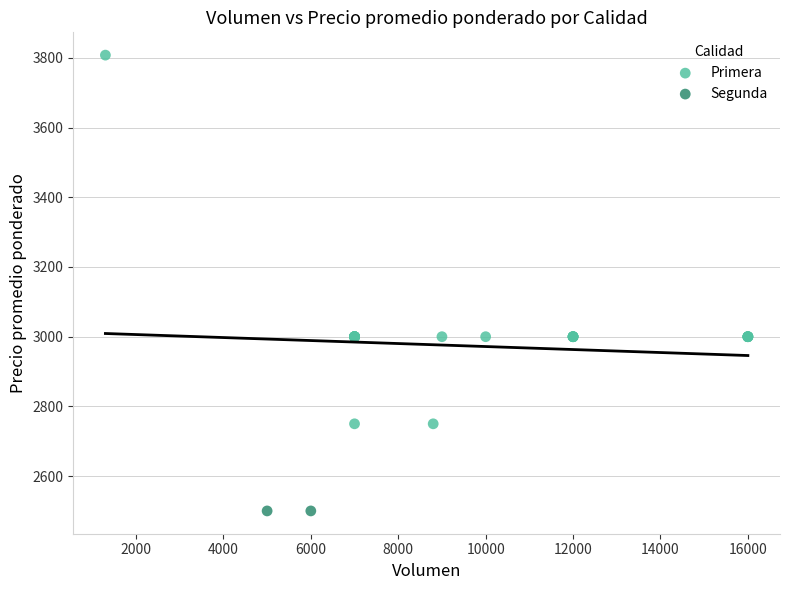

What are all the series names shown in the legend?

Primera, Segunda